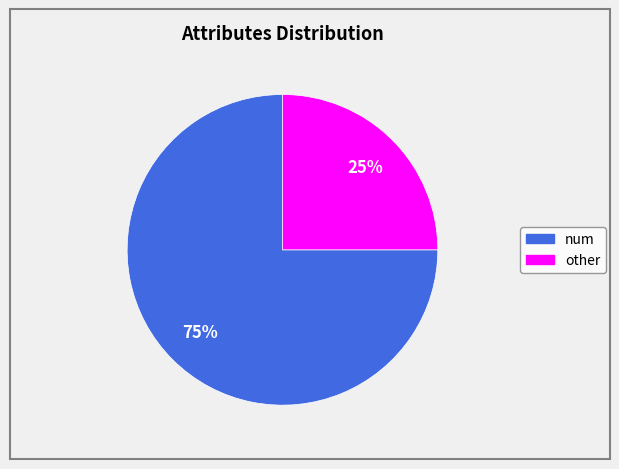

To the nearest percent, what is the difference between the largest and smallest slice percentages?

50%